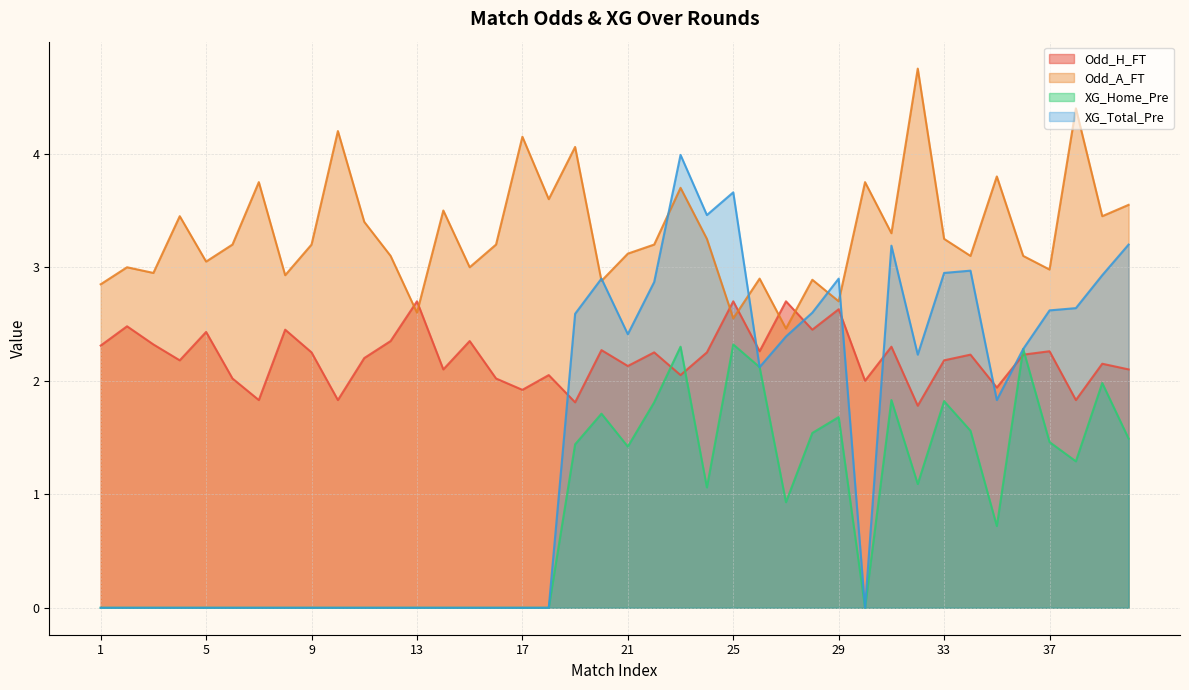

At which category does the chart reach its minimum across all series?

1